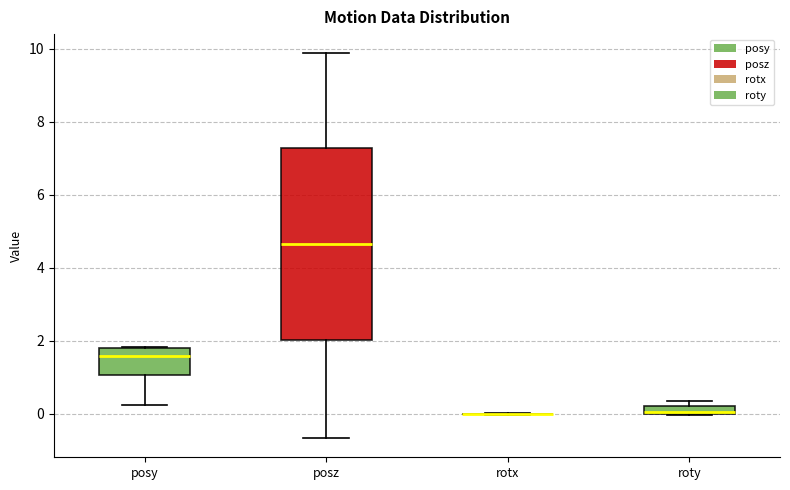

Where does the median line of the box for posy sit on the y-axis? The values are not printed on the chart, so give them approximately, as read against the axis.

1.6